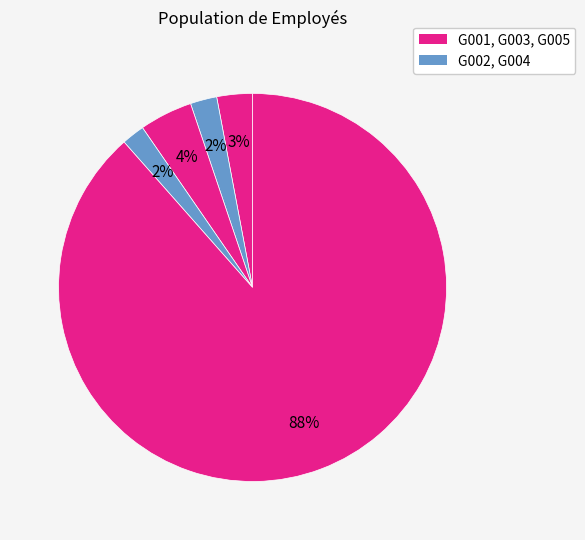

To the nearest percent, what is the difference between the largest and smallest slice percentages?

87%